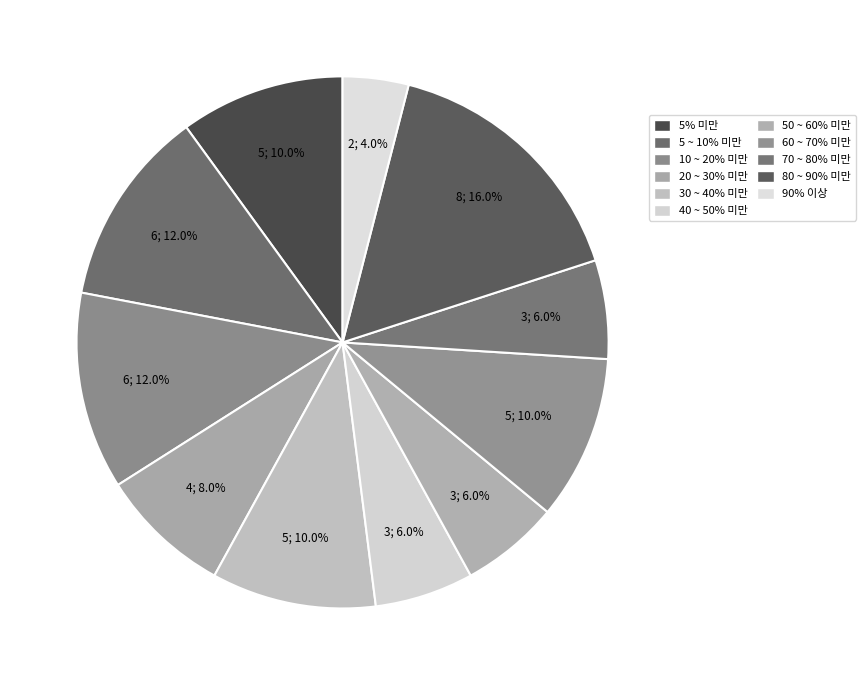

What is the total percentage of 30 ~ 40% 미만 and 5% 미만?

20.0%